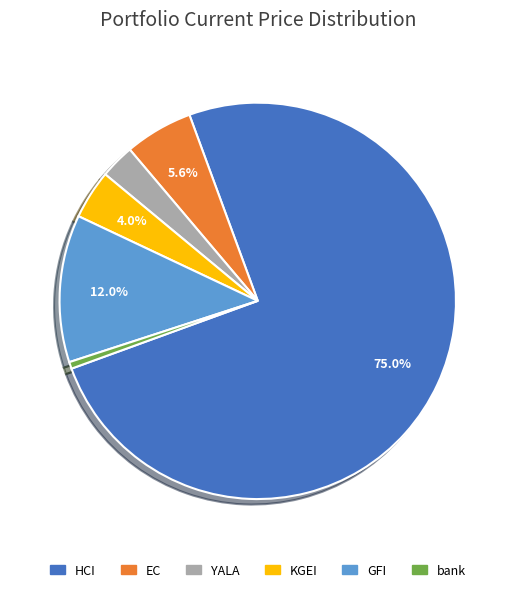

Which category accounts for the majority?

HCI